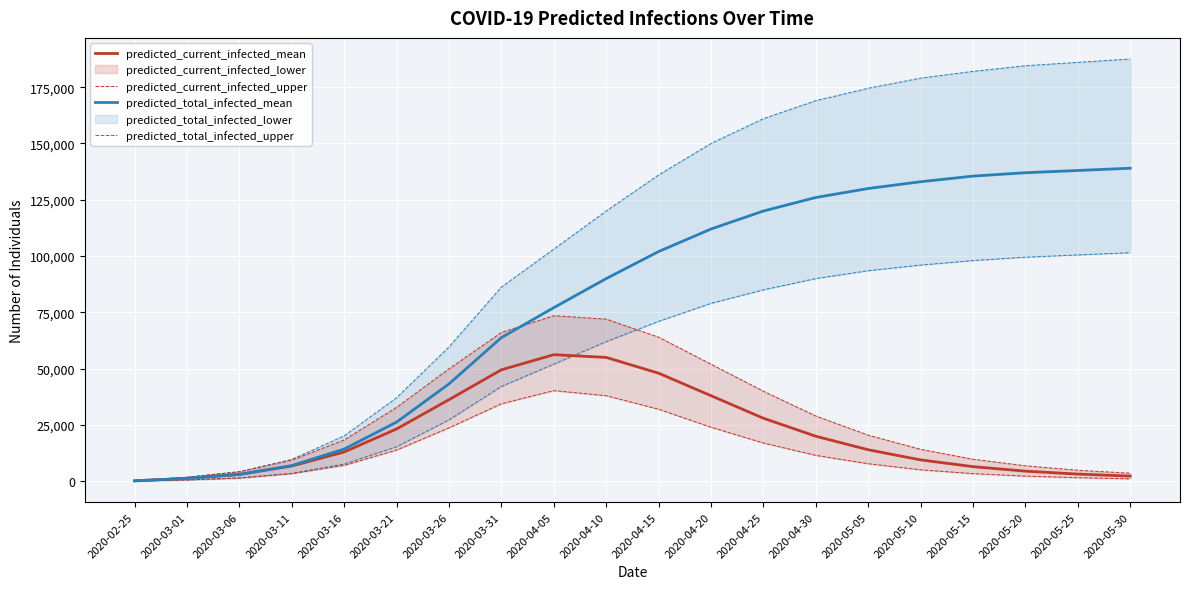

Which label corresponds to the largest value in the chart?

2020-05-30